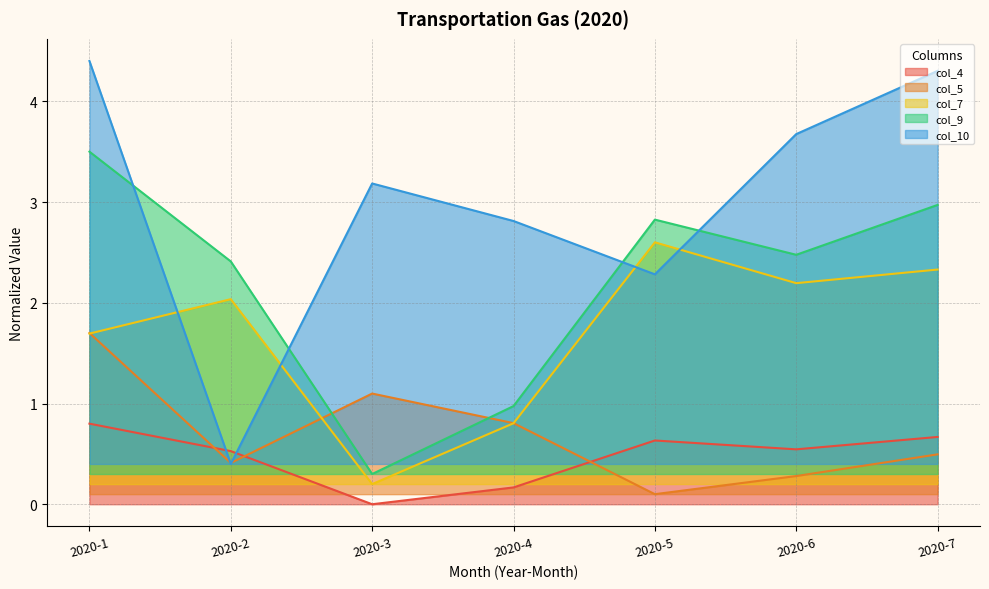

Where is the first local maximum for col_10?

2020-3